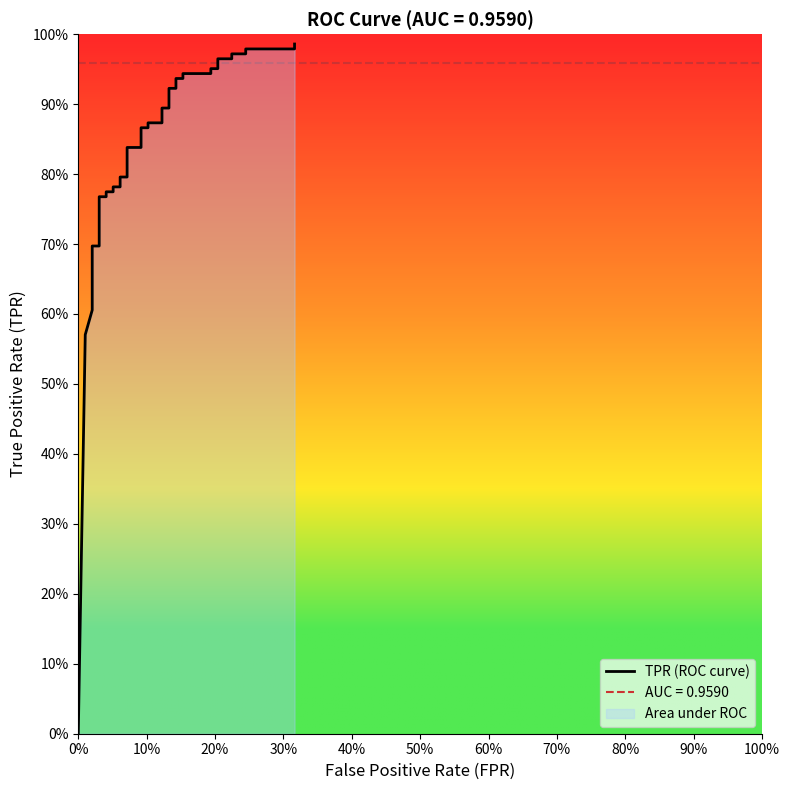

True or false: there are more than 2 points higher than both neighbors.

False